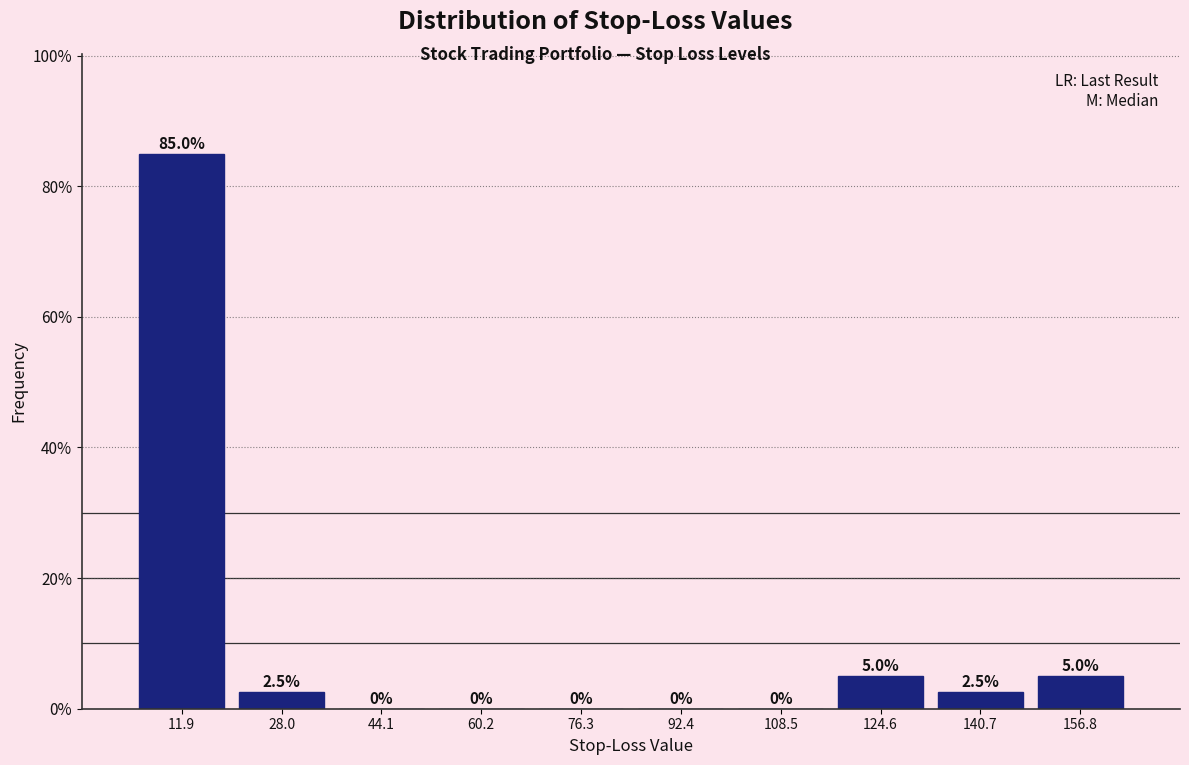

Reading left to right, list every bar in this chart as the range it spans on the x-axis followed by its height. The bar edges are not printed on the chart, so give them approximately, as read against the axis.

4 to 20: 85.0
20 to 36: 2.5
36 to 52: 0.0
52 to 68: 0.0
68 to 84: 0.0
84 to 100: 0.0
100 to 116: 0.0
116 to 132: 5.0
132 to 148: 2.5
148 to 164: 5.0